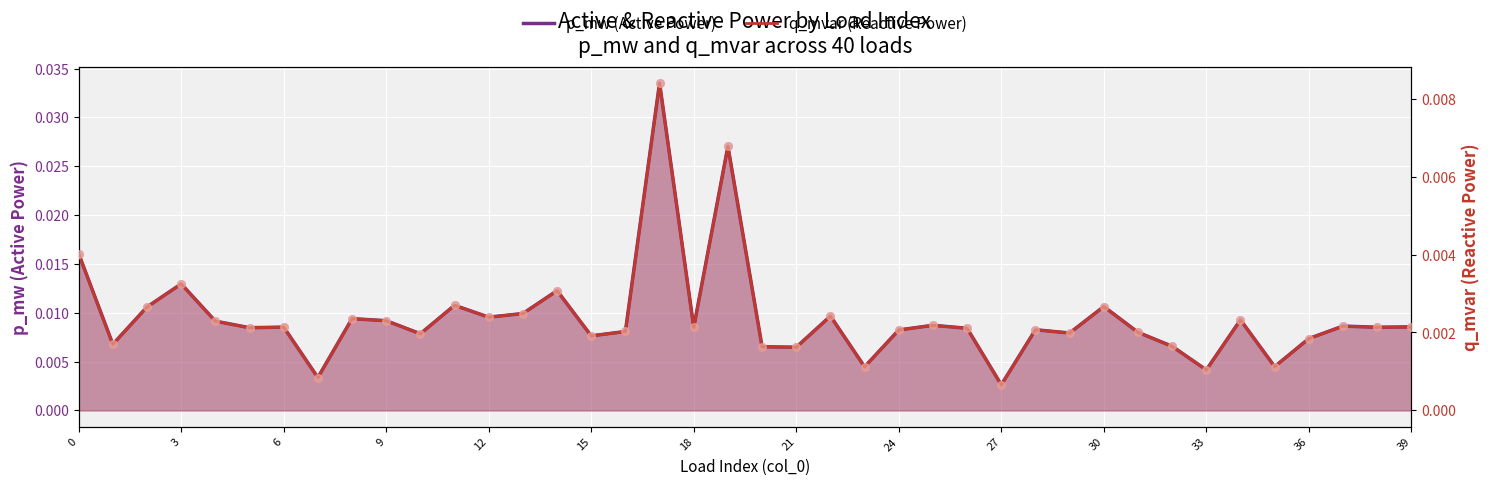

What are all the series names shown in the legend?

p_mw (Active Power), q_mvar (Reactive Power)